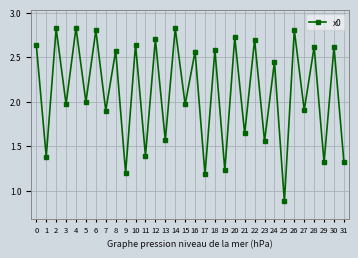

What is the change in value from 14 to 29?

-1.5